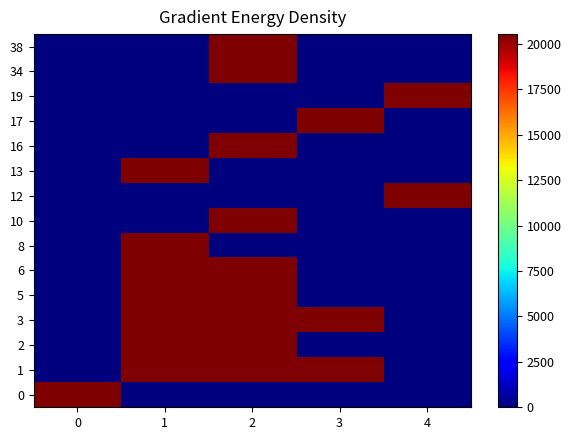

Which category has the highest value across all series?

1